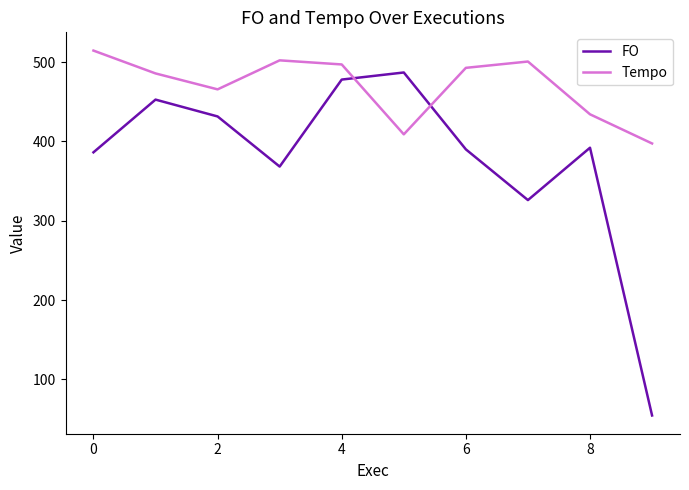

Which series has the largest total across all categories?

Tempo